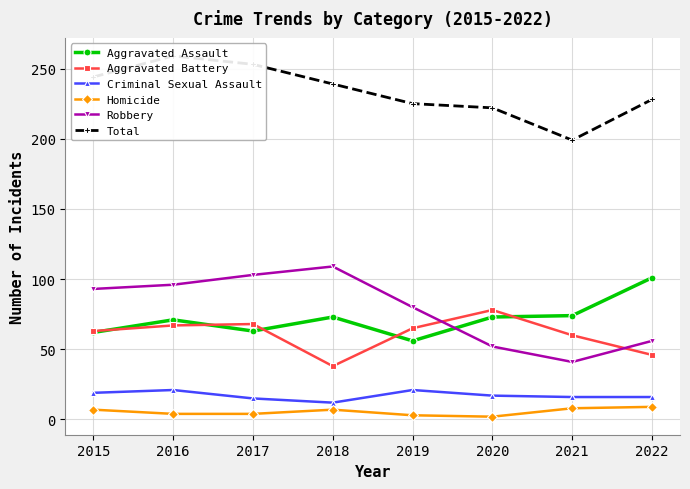

How many interior local peaks does the Criminal Sexual Assault series have?

2